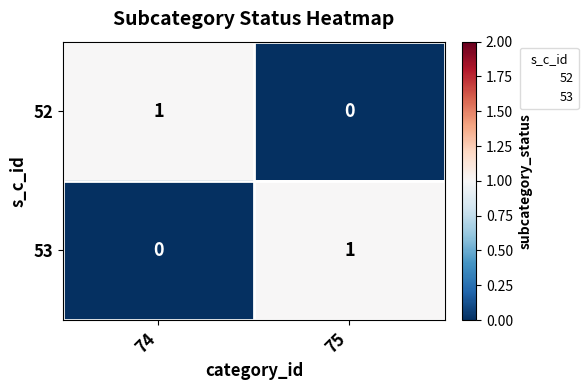

At which label is 53 closest to 0?

74